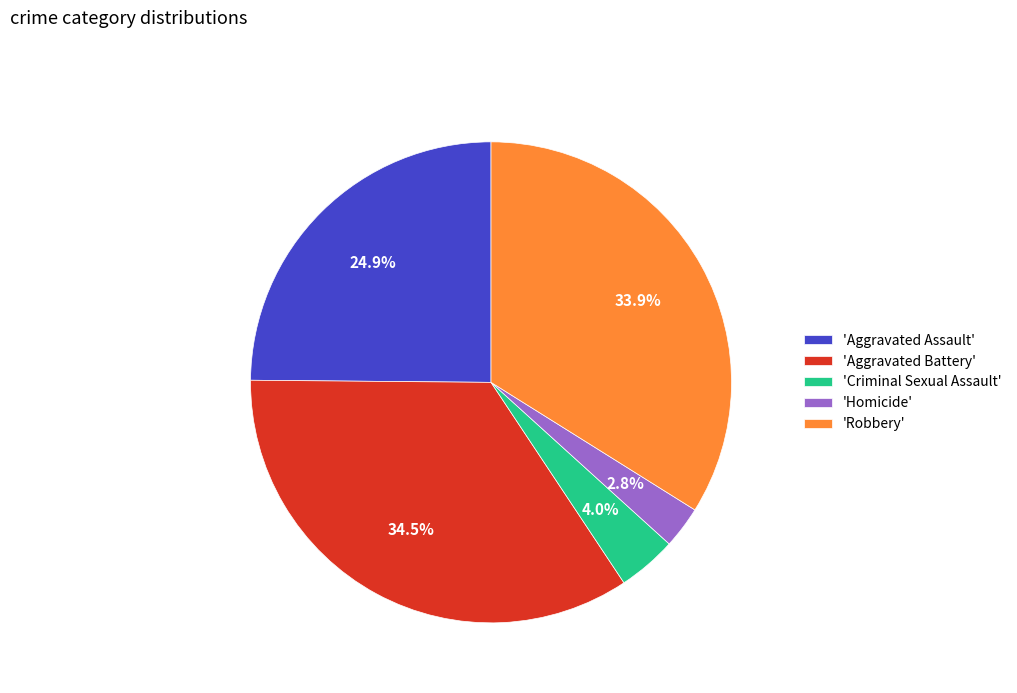

Which slice is the largest?

'Aggravated Battery'